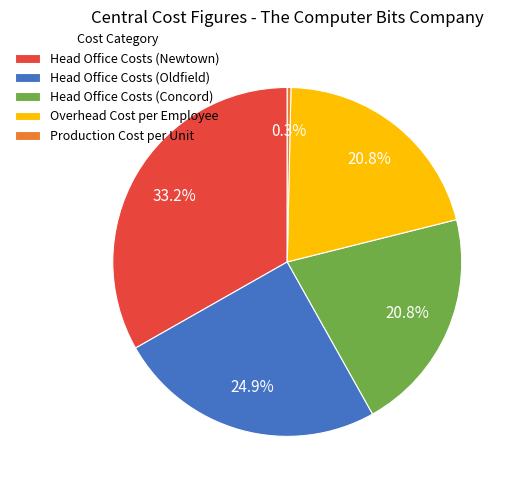

How many slices are in this pie chart?

5